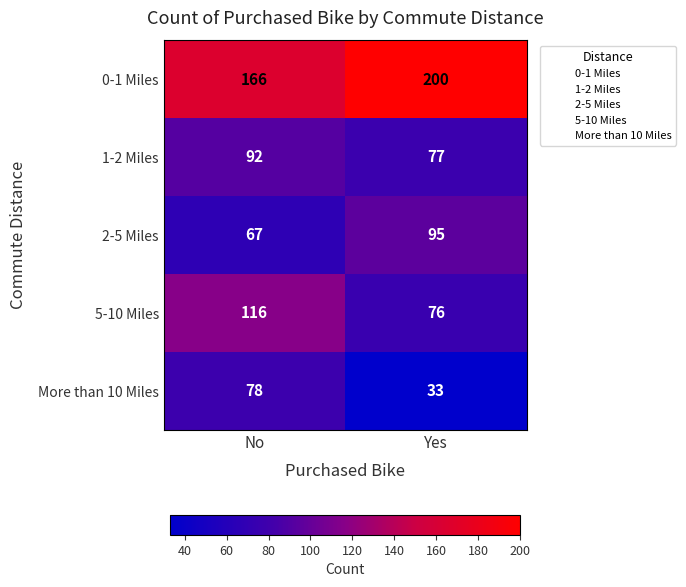

Which category has the lowest value across all series?

Yes